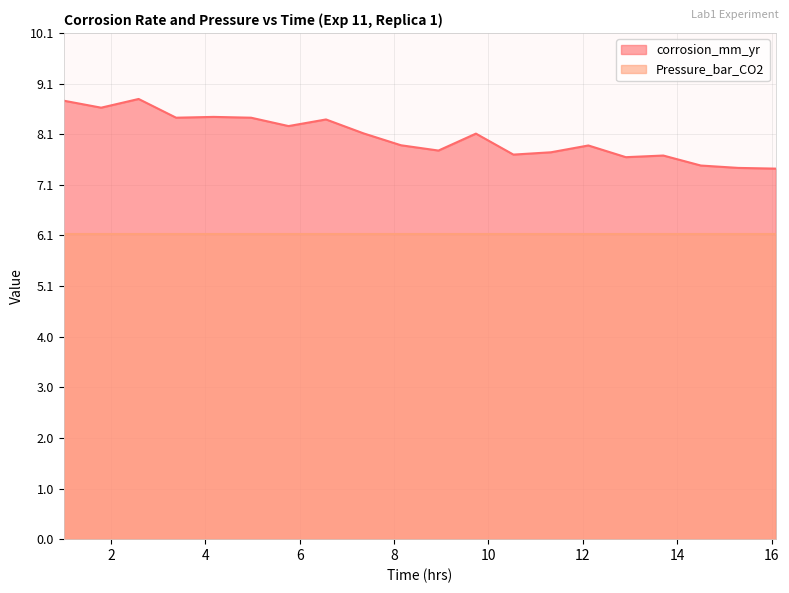

What is the sum of all values?

160.8